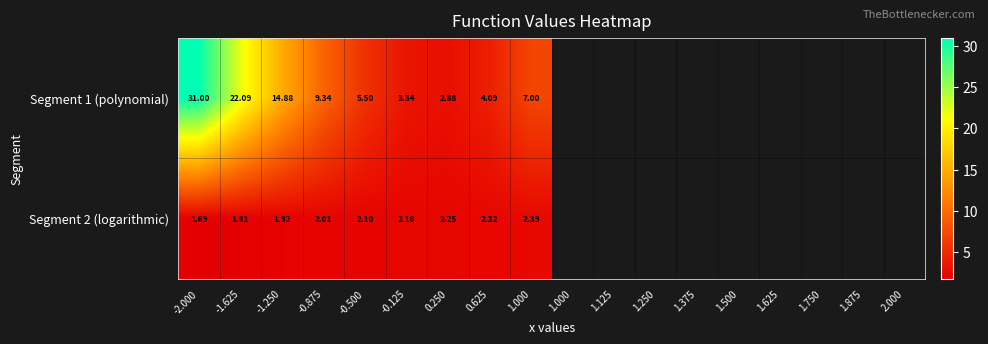

Is the value of Segment 1 (polynomial) at -2.000 greater than the value of Segment 2 (logarithmic) at 0.625?

Yes